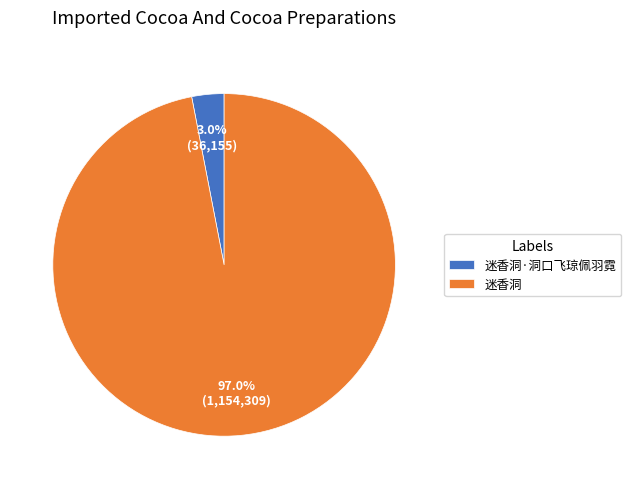

Rank the categories by value from lowest to highest.

迷香洞·洞口飞琼佩羽霓, 迷香洞